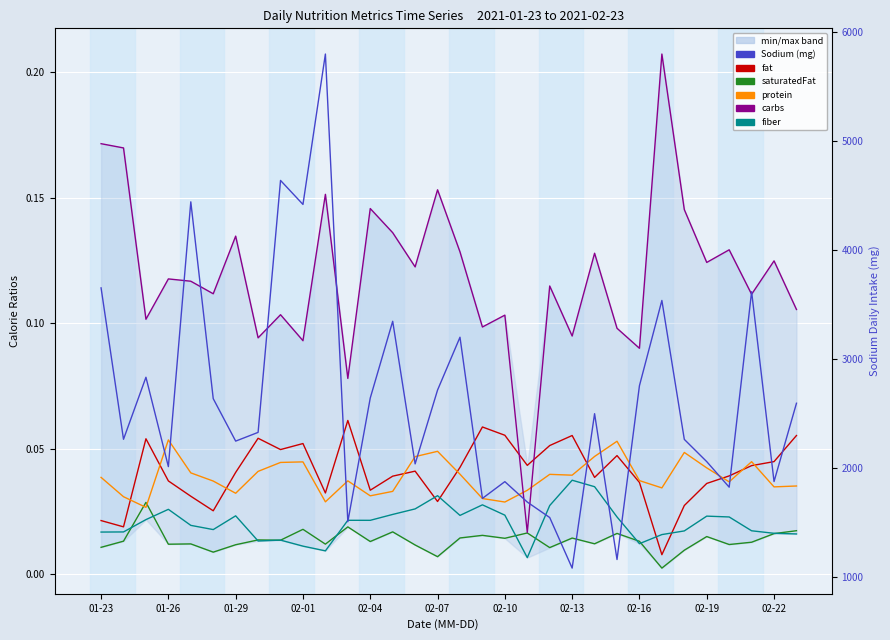

At which label does sodiumDailyIntake_mg first exceed 2498?

01-23